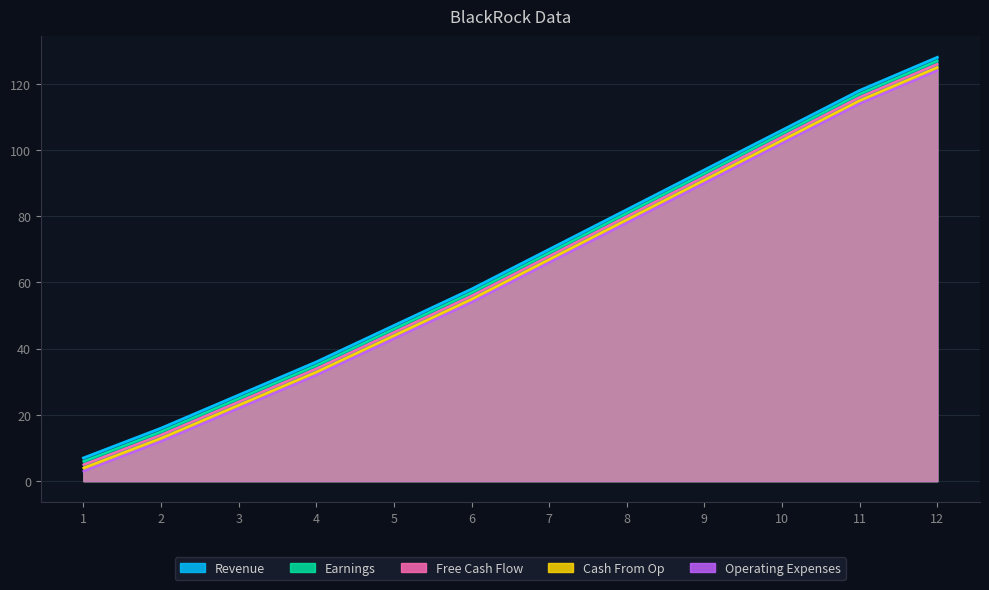

What is the difference between the second highest and minimum values in the Operating Expenses series?

111